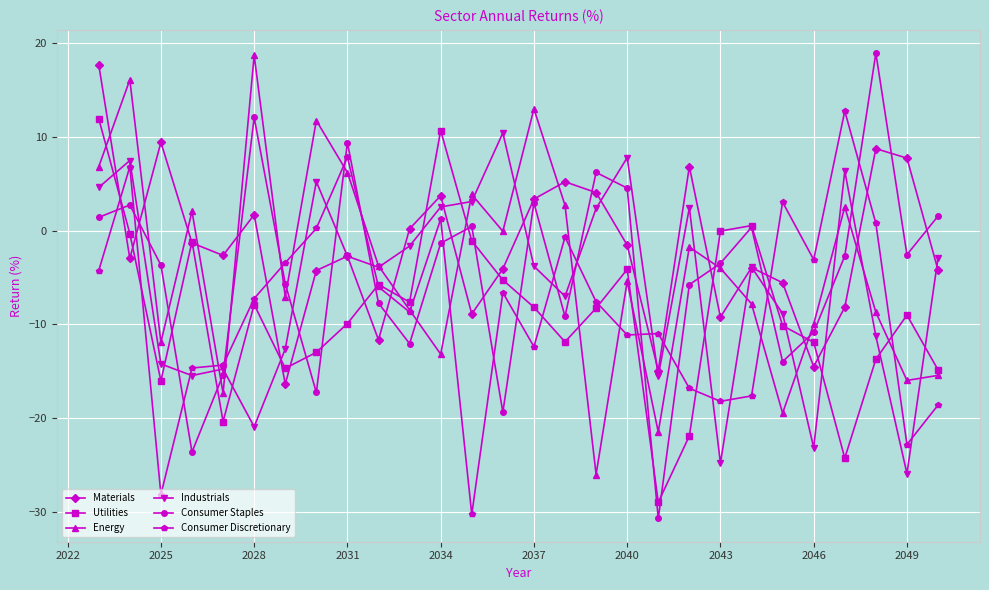

What is the greatest value displayed?

18.9